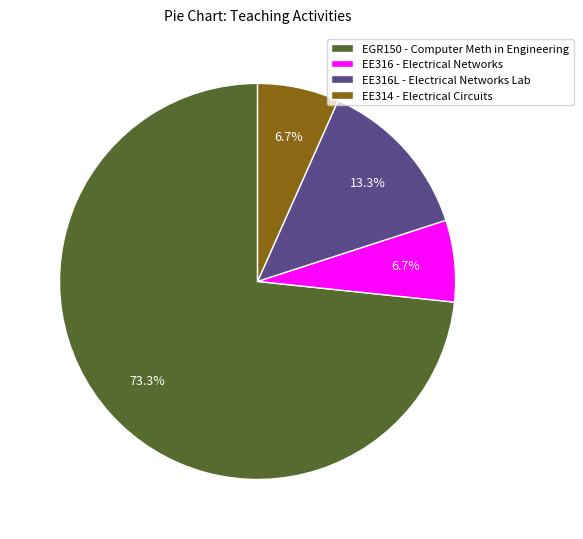

To the nearest percent, what percentage of the pie is EE316 - Electrical Networks?

7%